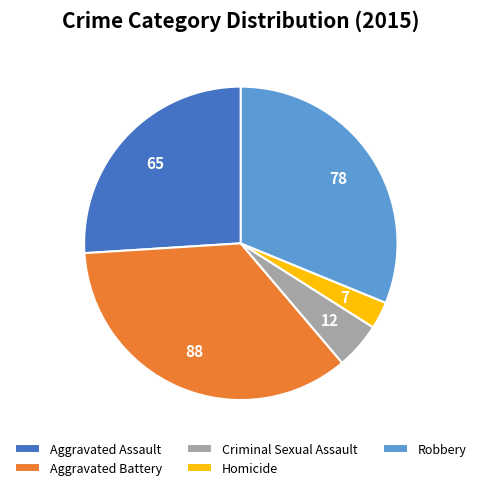

What is the largest slice in the pie chart?

Aggravated Battery